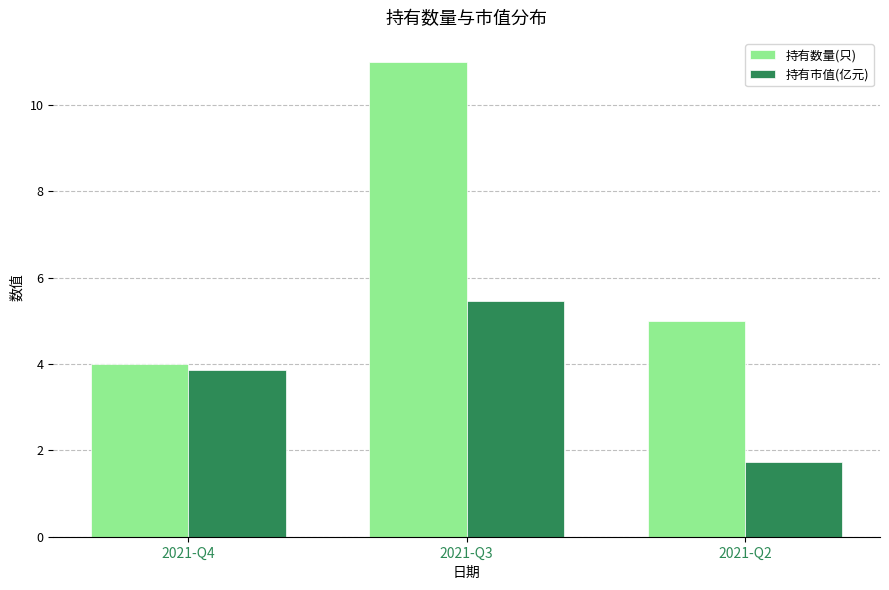

The value of 持有市值(亿元) at 2021-Q4 is 3.9. True or false?

True